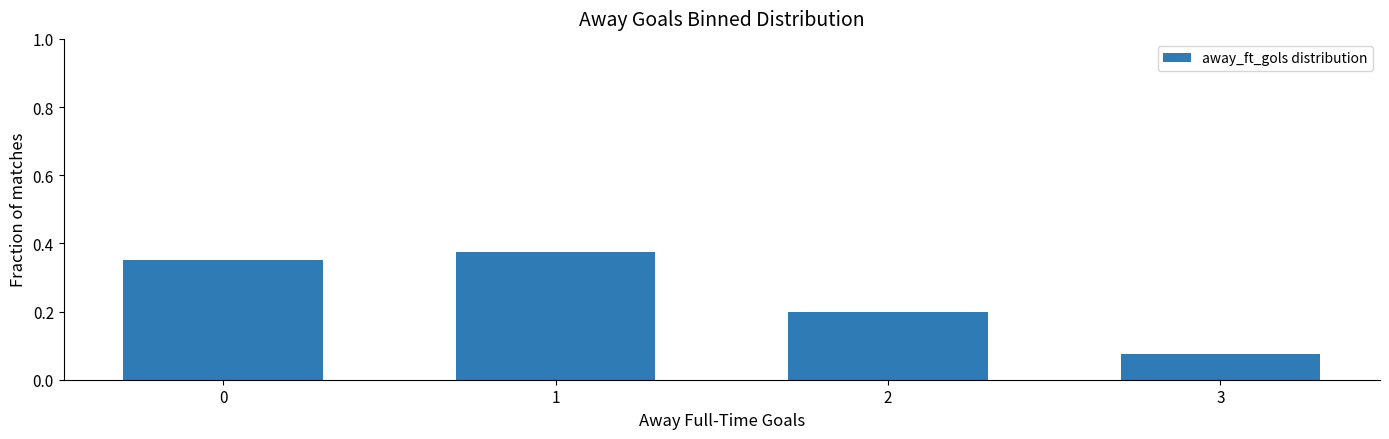

What is the sum of all values?

1.0